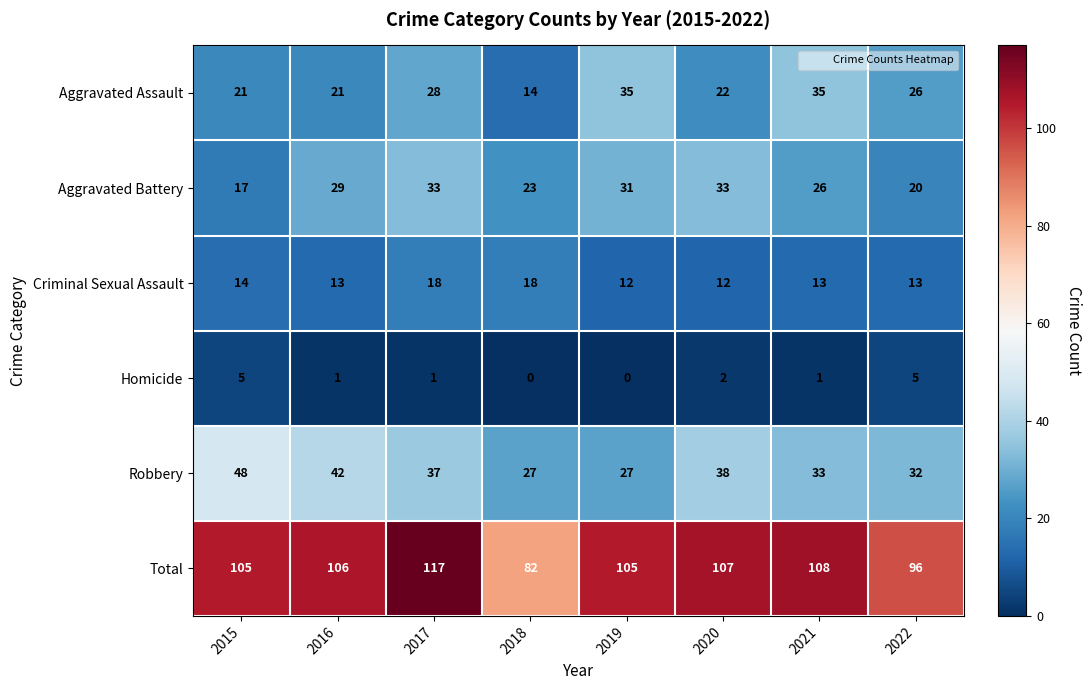

At which category is the sum across all series the highest?

2017